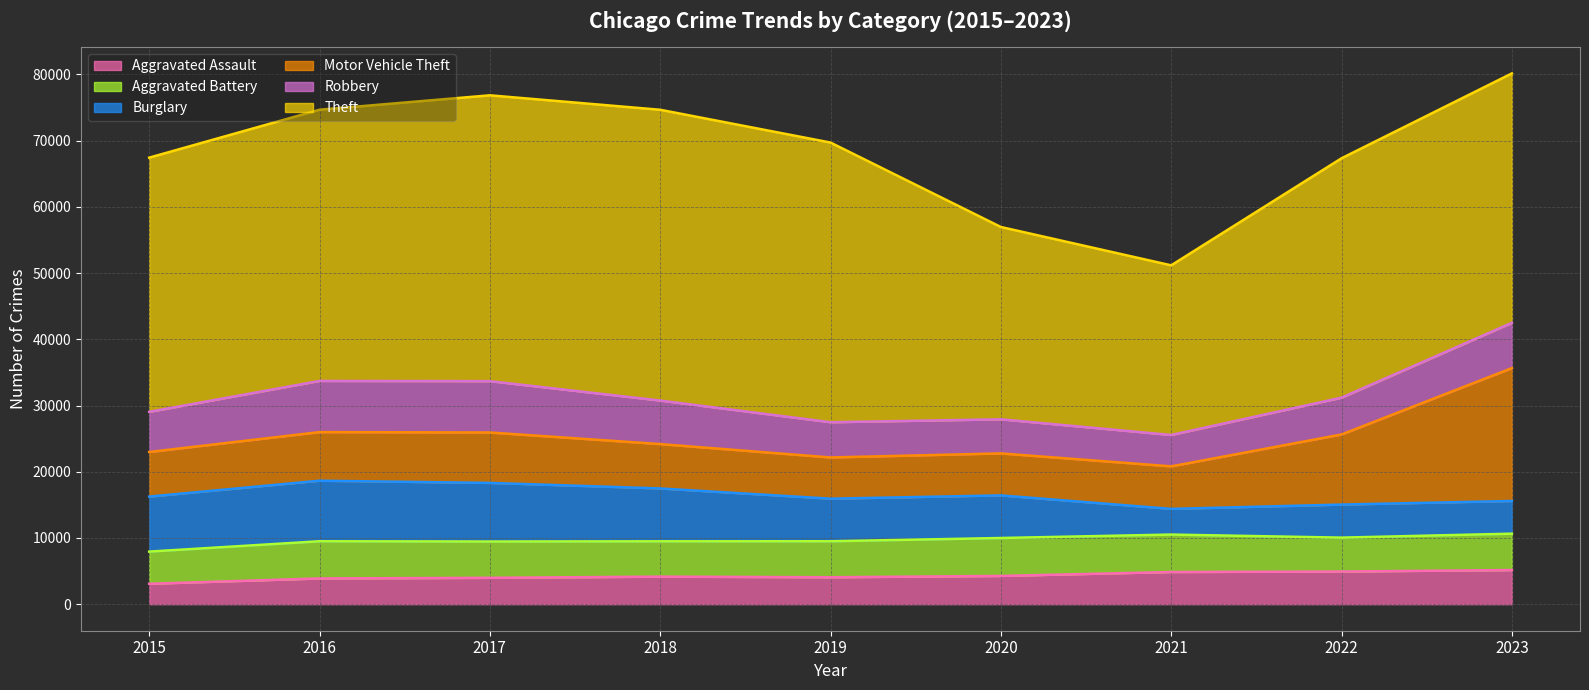

True or false: Burglary has more than 2 interior local peaks.

True